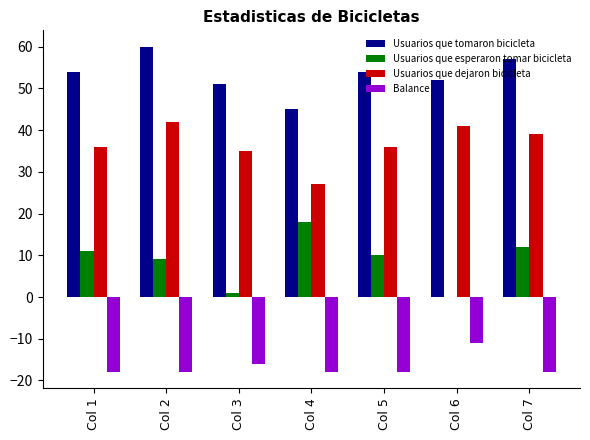

True or false: Balance has a value of -8 at Col 5.

False